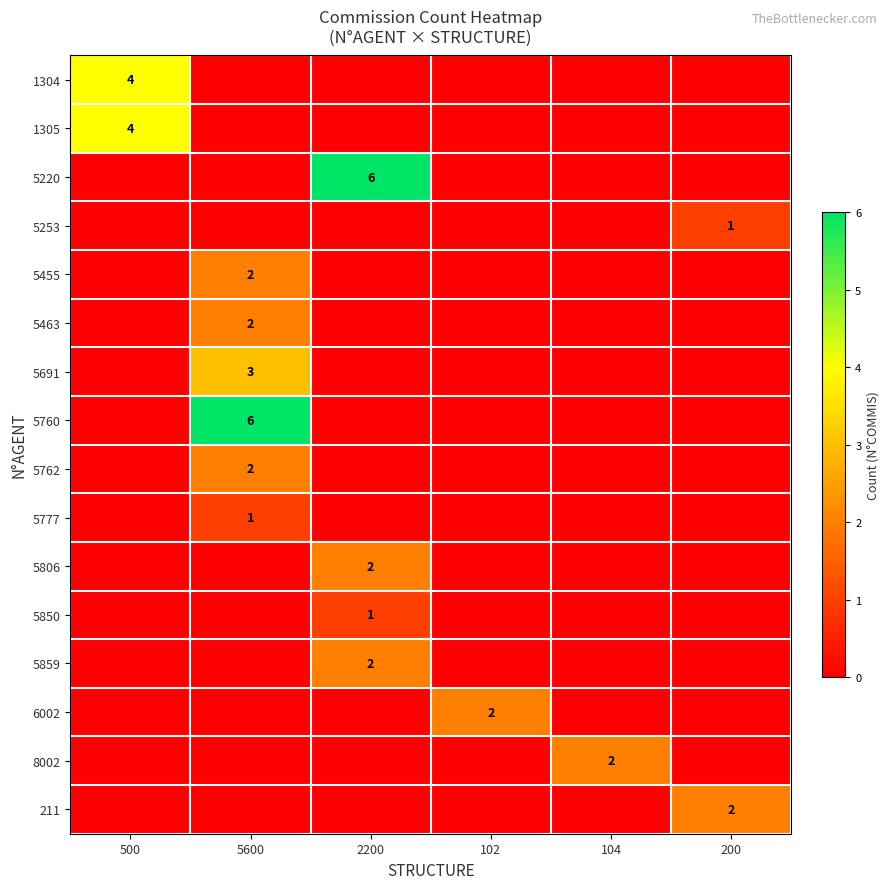

Count the 5691 values in the range 0 to 1.

5